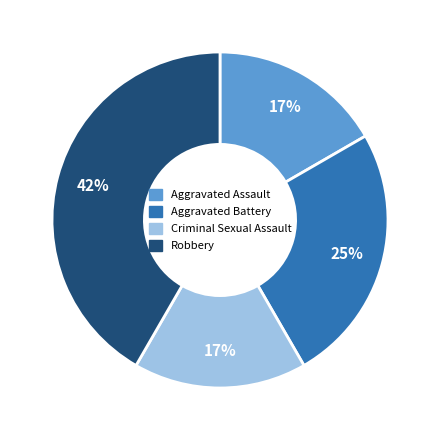

How many segments does this pie chart have?

4